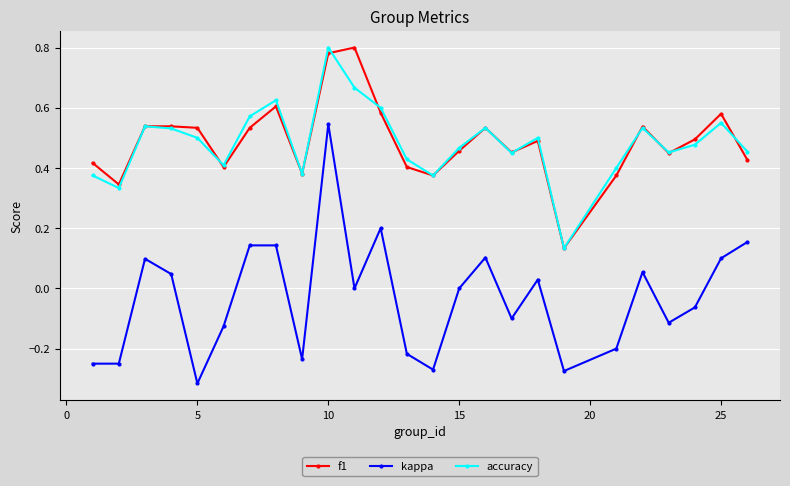

True or false: f1 and kappa intersect in this chart.

False